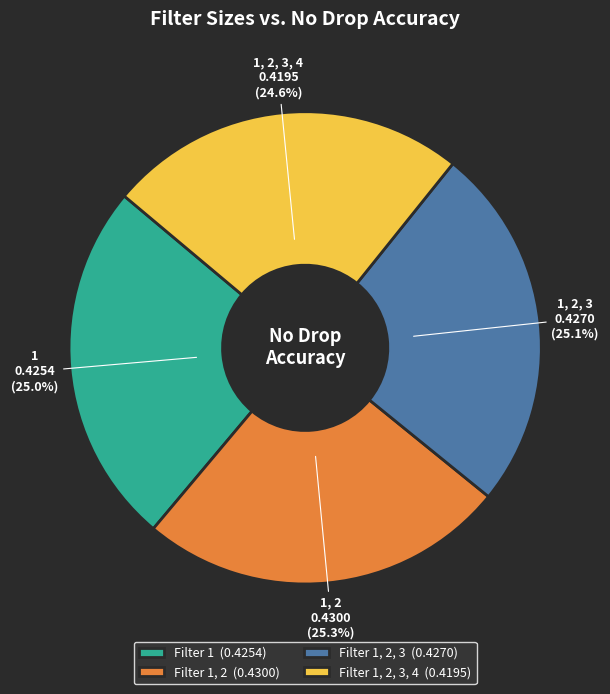

Rank the categories by value from lowest to highest.

Filter 1, 2, 3, 4 (0.4195), Filter 1 (0.4254), Filter 1, 2, 3 (0.4270), Filter 1, 2 (0.4300)